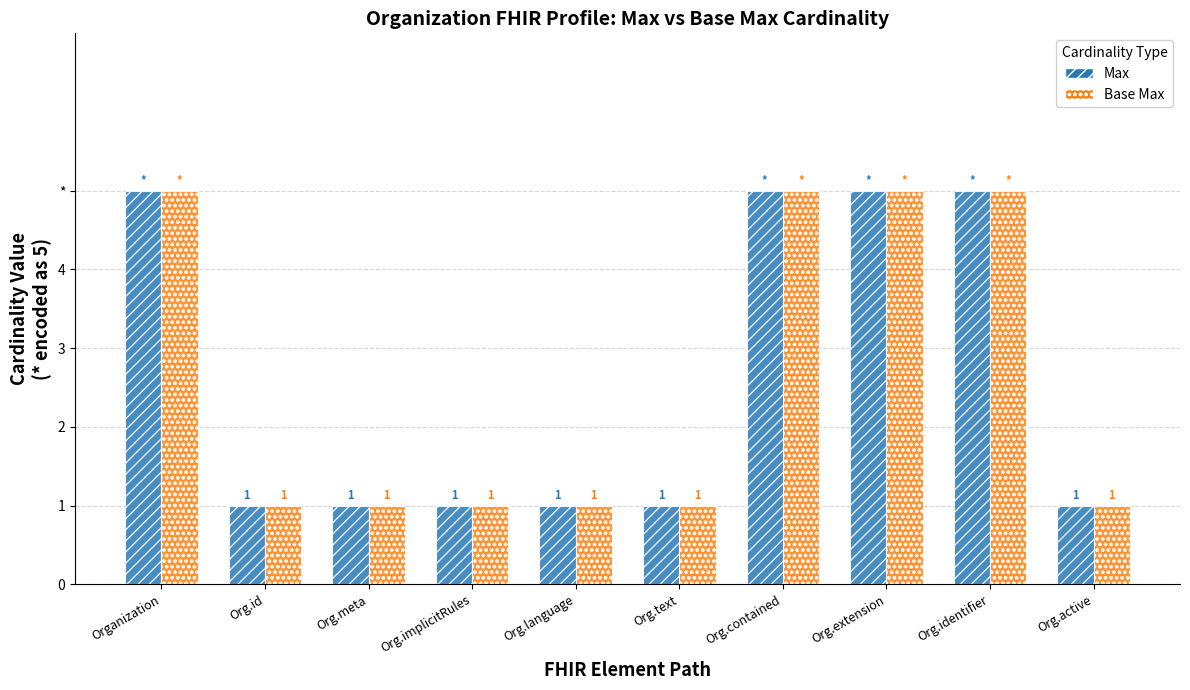

Does the chart contain stacked bars?

No